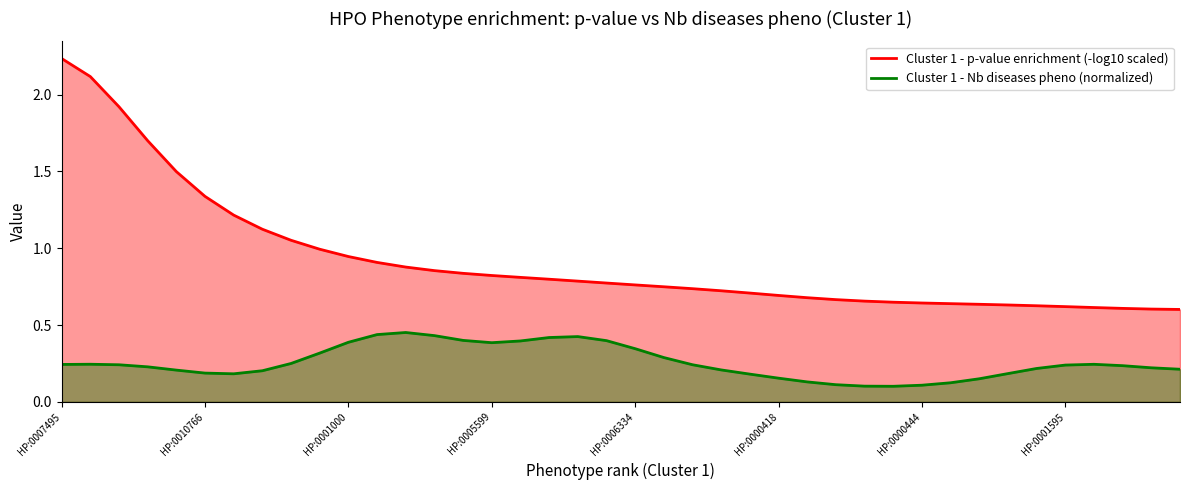

What is the approximate value of Cluster 1 - p-value enrichment (-log10 scaled) at 8?

1.1